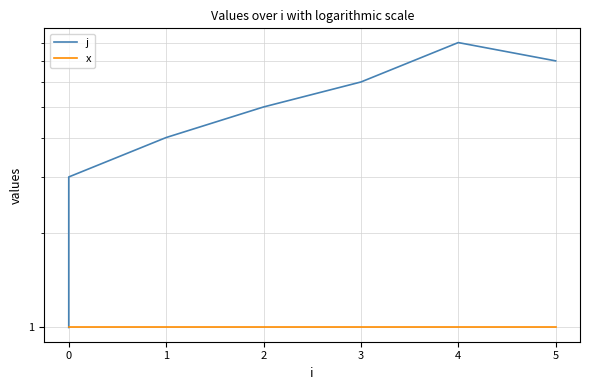

What is the smallest value displayed?

1